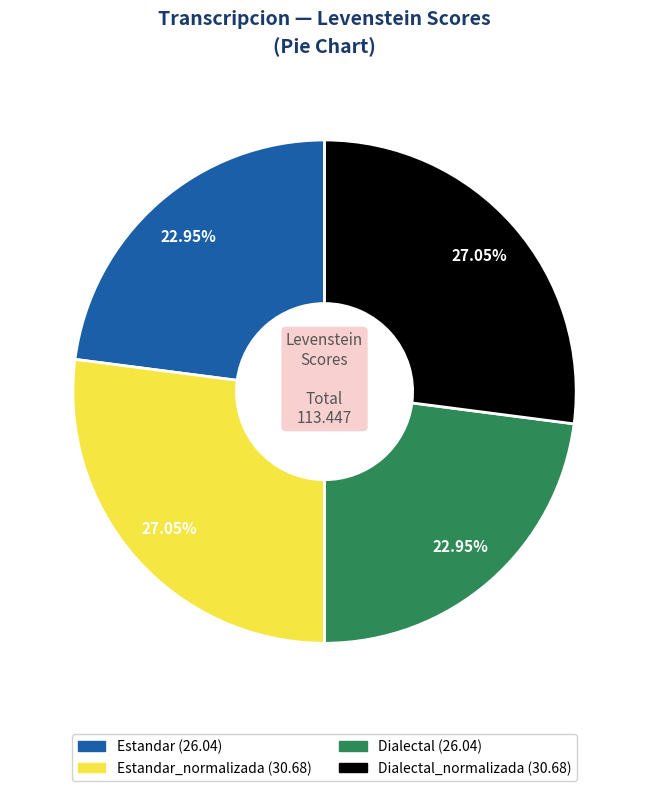

How many slices are in this pie chart?

4